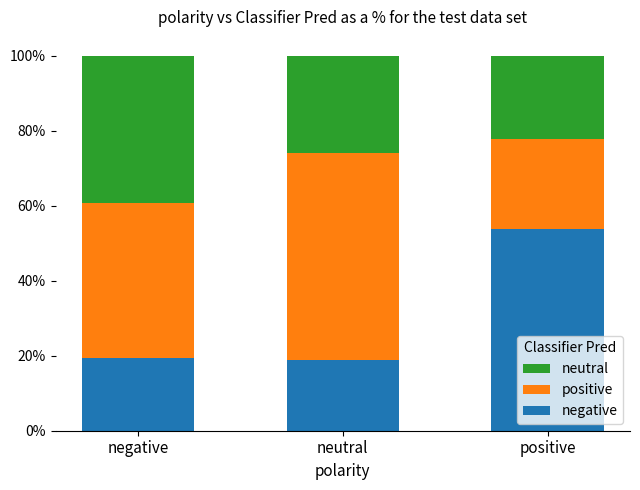

What are all the series names shown in the legend?

neutral, positive, negative